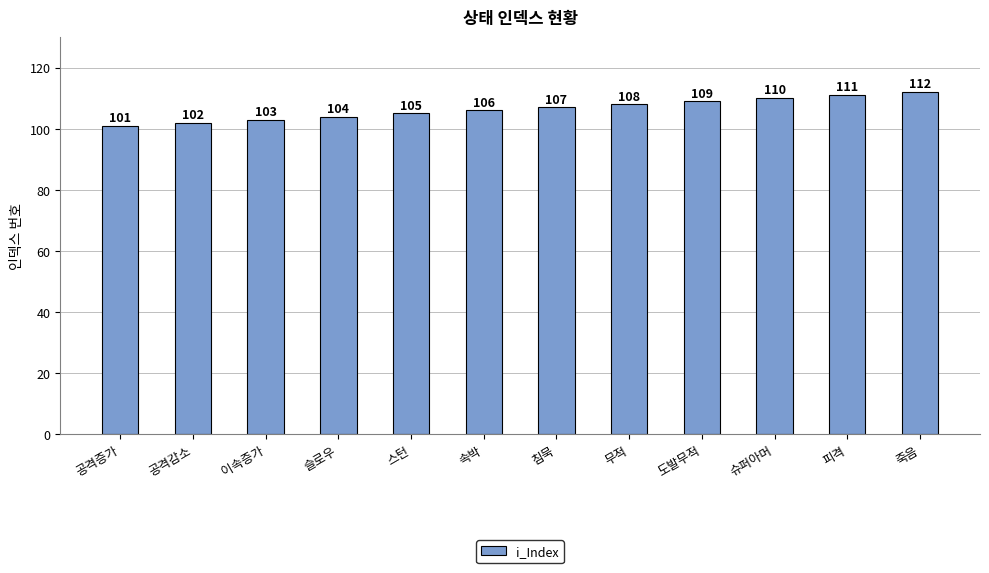

What is the difference between the values at 이속증가 and 공격증가?

2